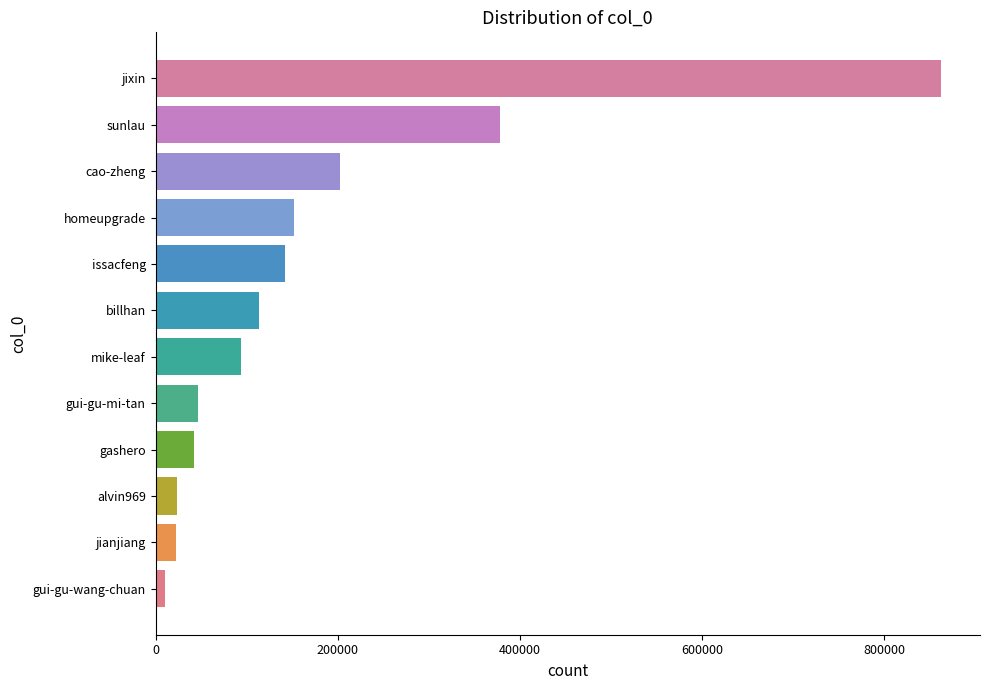

What is the difference between the maximum and minimum values?

851925